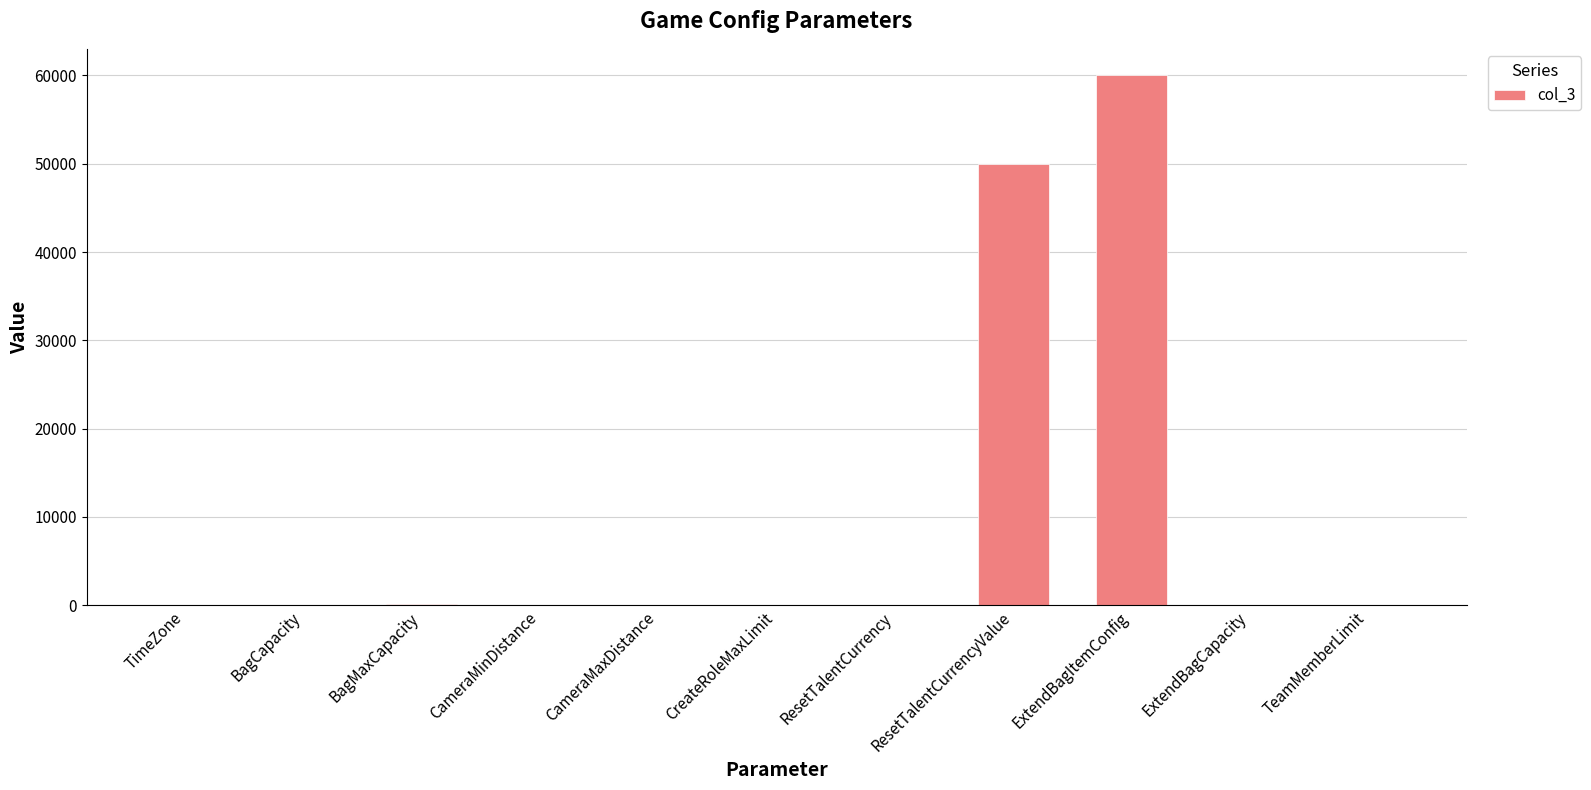

What is the sum of all values?

110304